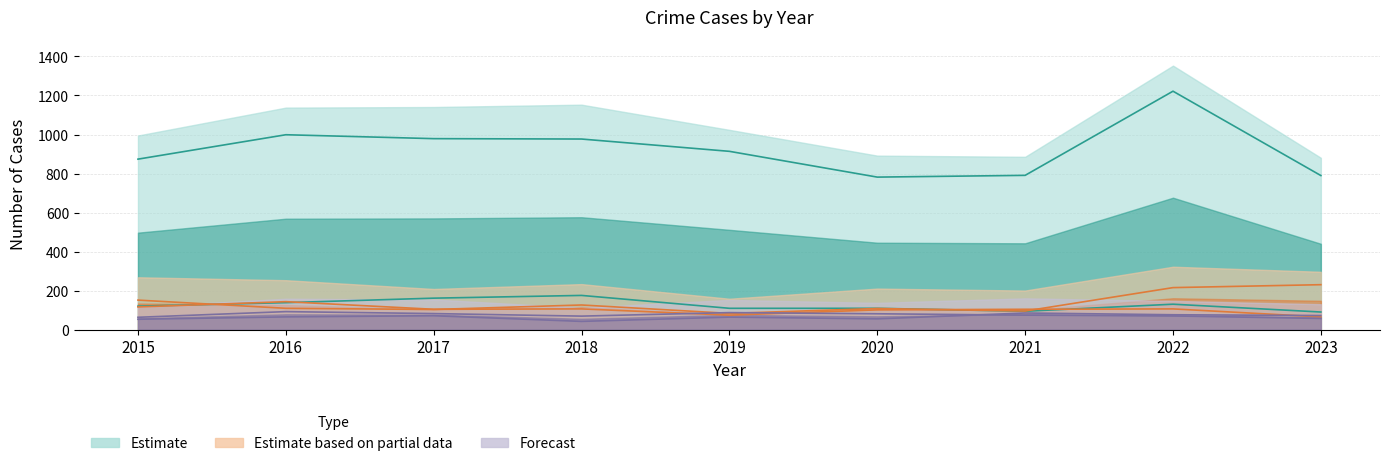

Between 2019 and 2017, which is larger?

2017